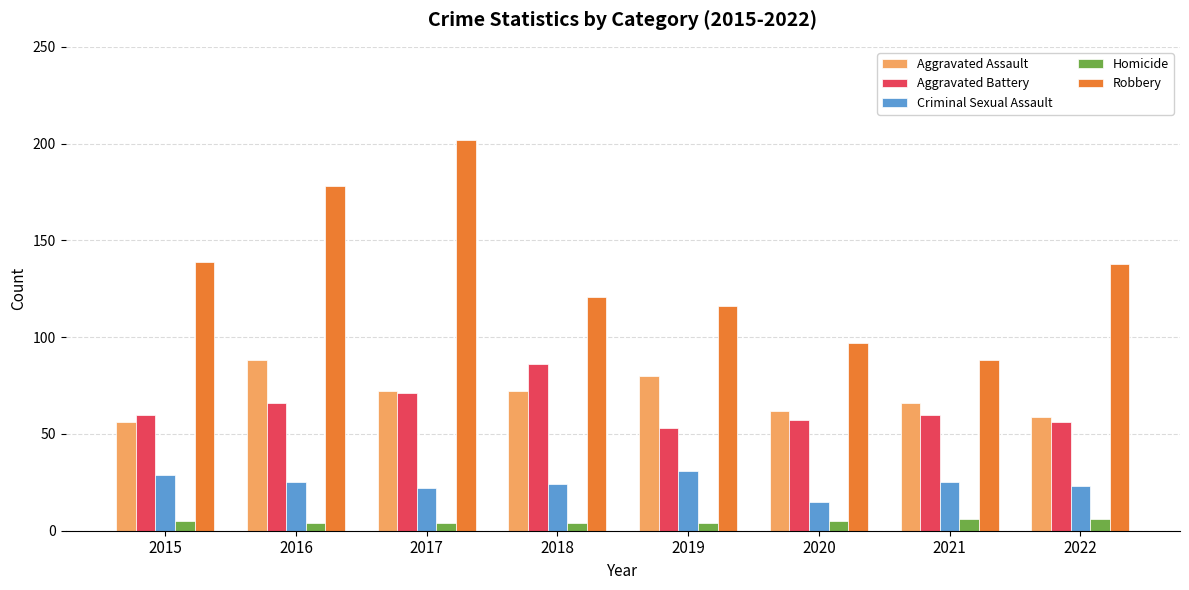

What is the total value across all series at 2017?

371